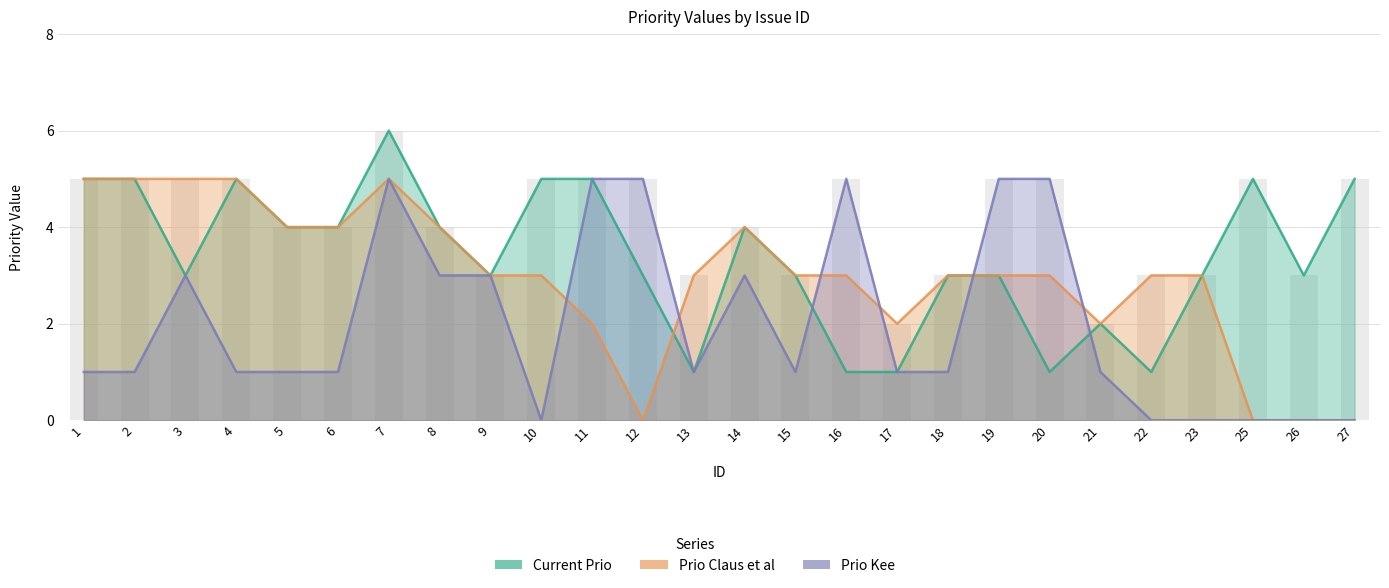

The Prio Kee series shows 2 at 17. True or false?

False